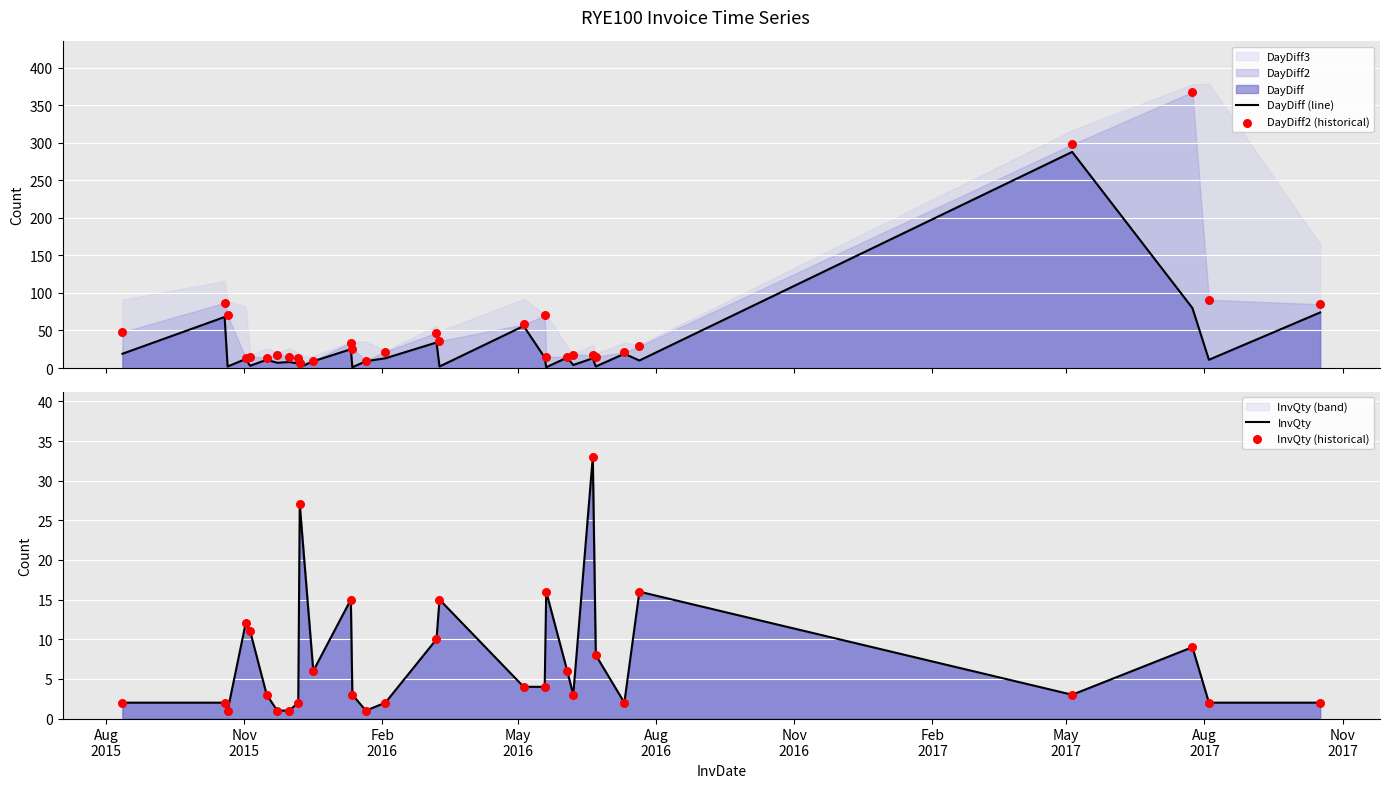

Which series reaches the maximum Y coordinate?

DayDiff2 (historical)